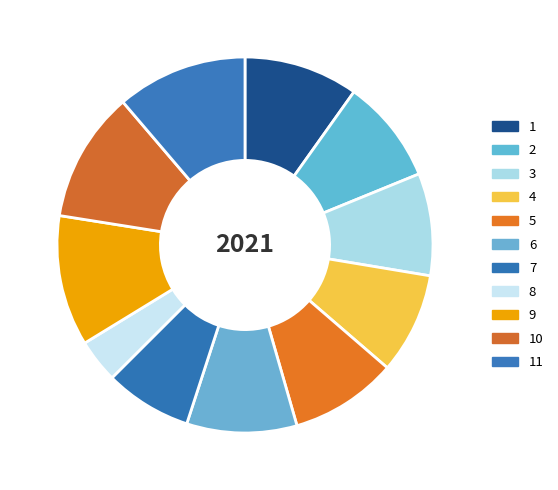

Rank the categories by value from highest to lowest.

9, 10, 11, 1, 6, 5, 2, 3, 4, 7, 8